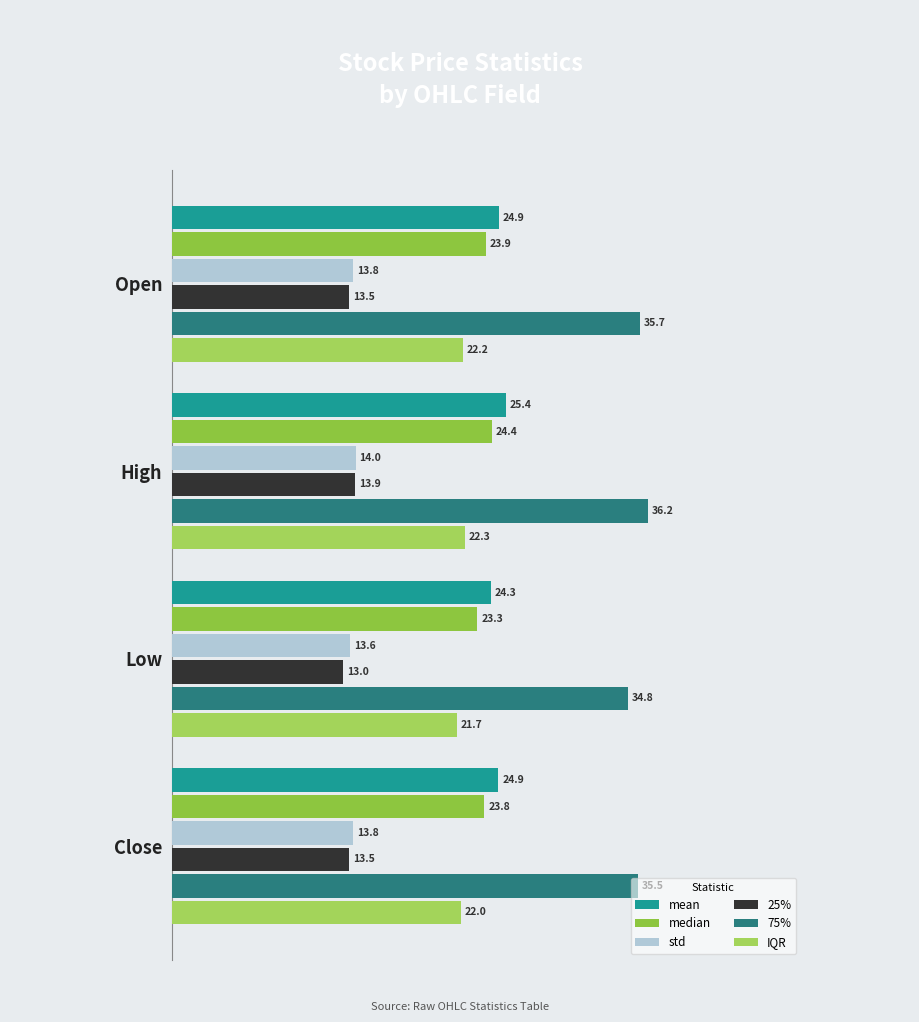

Reading left to right, extract all data points from this chart.

mean: 24.9	25.4	24.3	24.9
median: 23.9	24.4	23.3	23.8
std: 13.8	14.0	13.6	13.8
25%: 13.5	13.9	13.0	13.5
75%: 35.7	36.2	34.8	35.5
IQR: 22.2	22.3	21.7	22.0